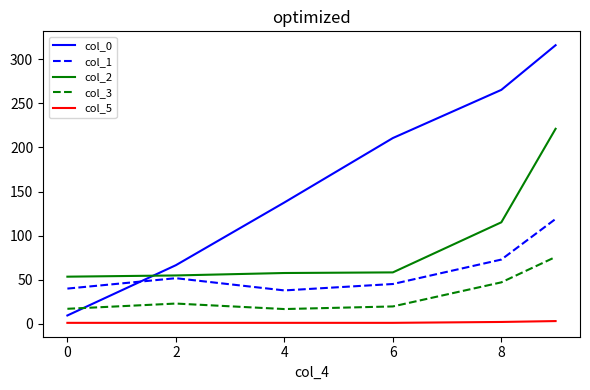

Which series has the largest range (max minus min)?

col_0